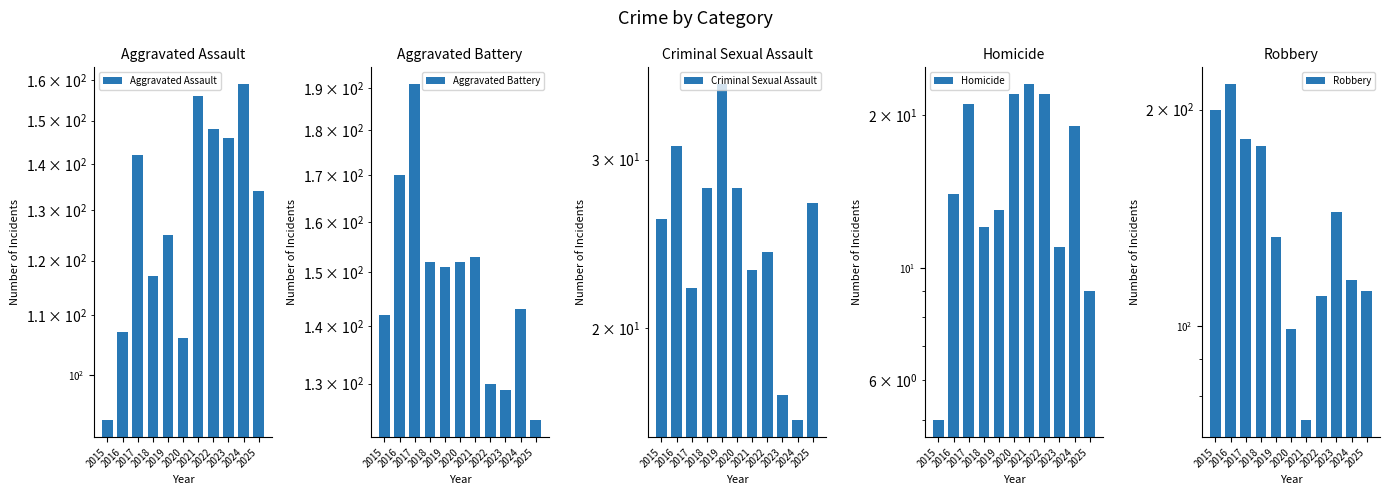

How many values in the Homicide series exceed 14?

5